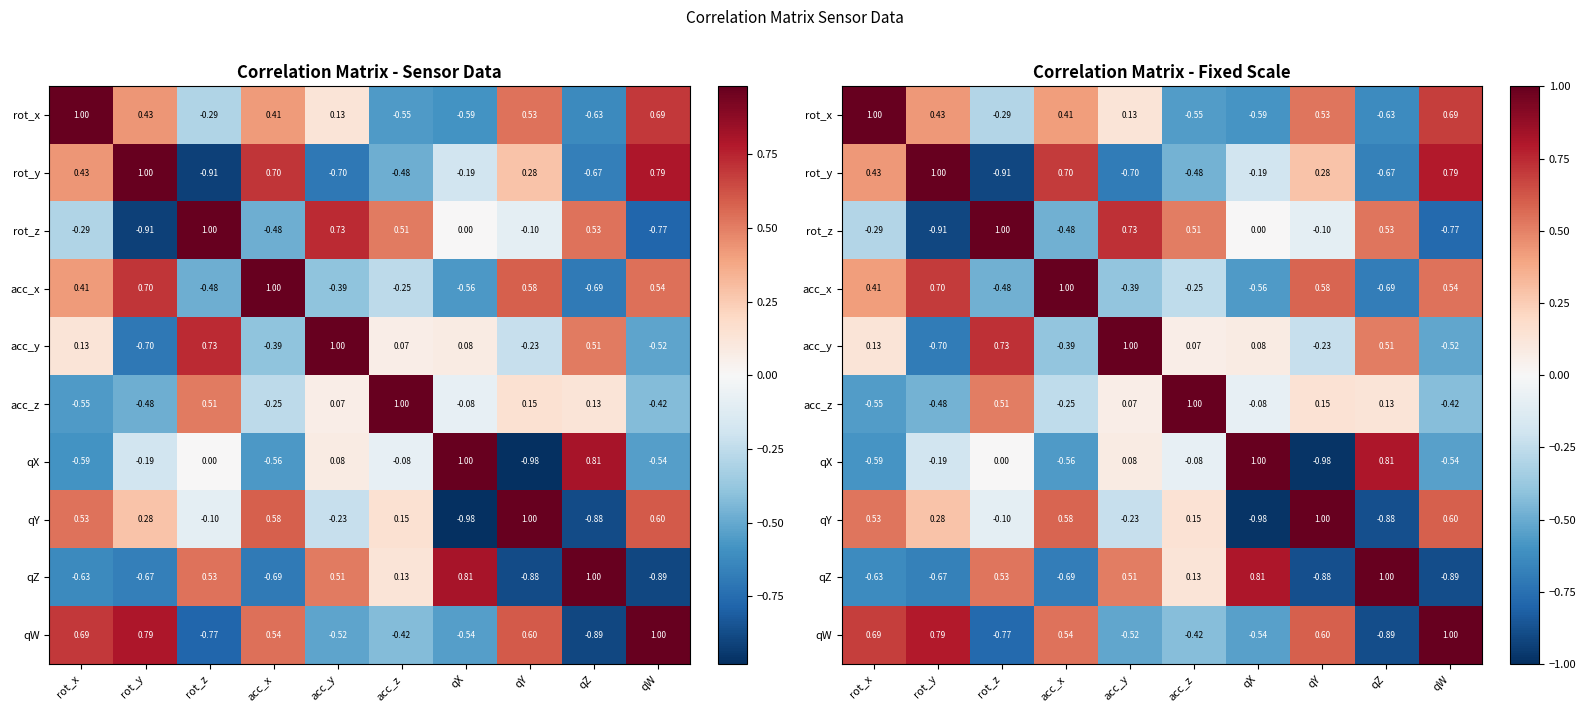

Read the qX value at qX.

1.0